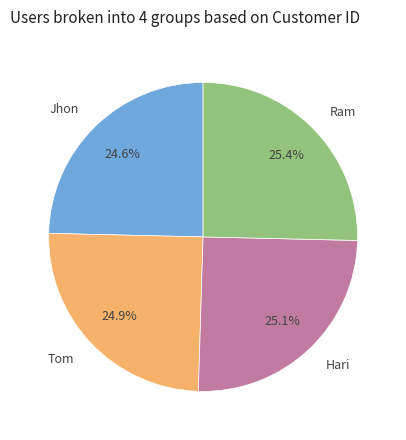

To the nearest percent, what is the combined percentage of Tom and Hari?

50%